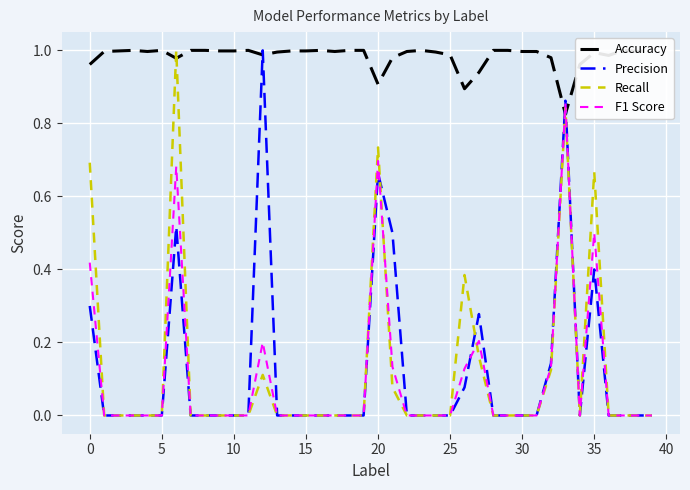

Reading left to right, transcribe all the data shown in this chart.

Accuracy: 1.0	1.0	1.0	1.0	1.0	1.0	1.0	1.0	1.0	1.0	1.0	1.0	1.0	1.0	1.0	1.0	1.0	1.0	1.0	1.0	0.9	1.0	1.0	1.0	1.0	1.0	0.9	0.9	1.0	1.0	1.0	1.0	1.0	0.8	1.0	1.0	1.0	1.0	1.0	1.0
Precision: 0.3	0.0	0.0	0.0	0.0	0.0	0.5	0.0	0.0	0.0	0.0	0.0	1.0	0.0	0.0	0.0	0.0	0.0	0.0	0.0	0.7	0.5	0.0	0.0	0.0	0.0	0.1	0.3	0.0	0.0	0.0	0.0	0.1	0.9	0.0	0.4	0.0	0.0	0.0	0.0
Recall: 0.7	0.0	0.0	0.0	0.0	0.0	1.0	0.0	0.0	0.0	0.0	0.0	0.1	0.0	0.0	0.0	0.0	0.0	0.0	0.0	0.7	0.1	0.0	0.0	0.0	0.0	0.4	0.2	0.0	0.0	0.0	0.0	0.1	0.8	0.0	0.7	0.0	0.0	0.0	0.0
F1 Score: 0.4	0.0	0.0	0.0	0.0	0.0	0.7	0.0	0.0	0.0	0.0	0.0	0.2	0.0	0.0	0.0	0.0	0.0	0.0	0.0	0.7	0.1	0.0	0.0	0.0	0.0	0.1	0.2	0.0	0.0	0.0	0.0	0.1	0.9	0.0	0.5	0.0	0.0	0.0	0.0